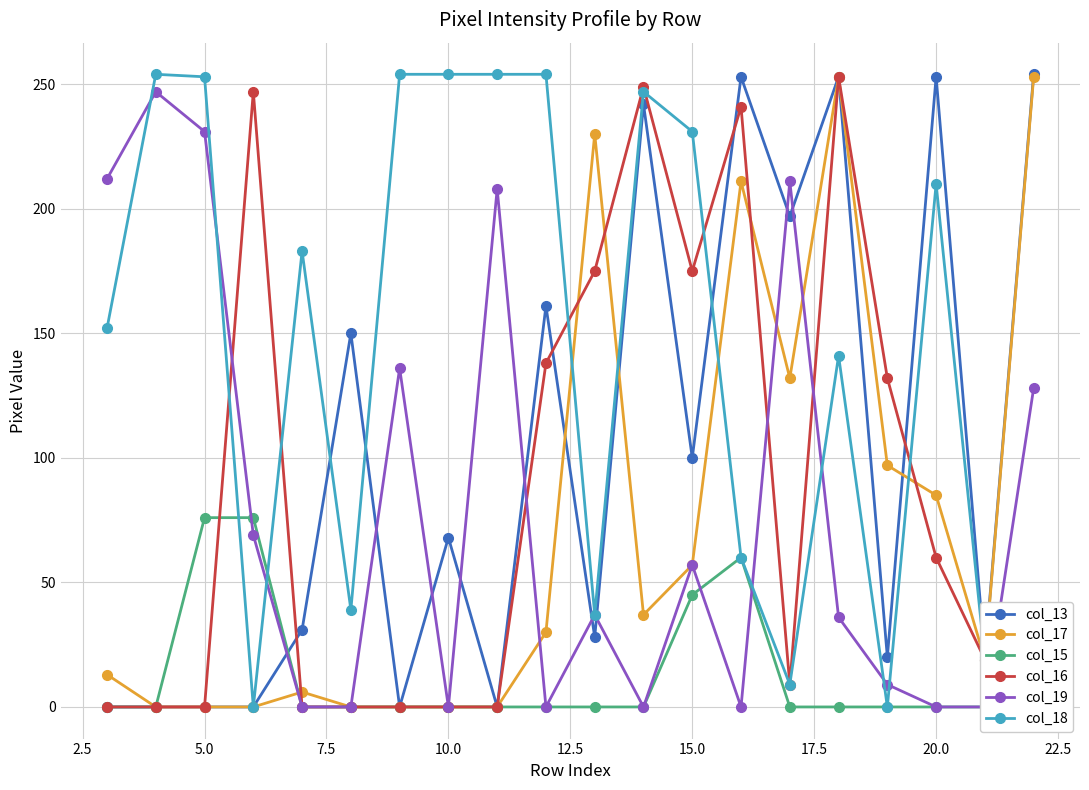

How many data points does each series have?

20